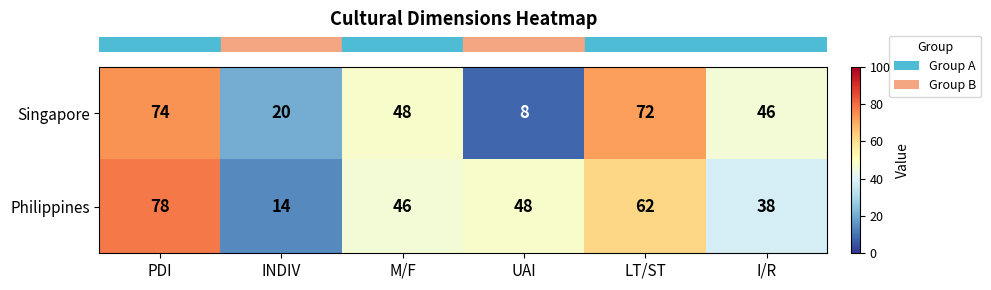

True or false: Singapore has a value of 20 at INDIV.

True